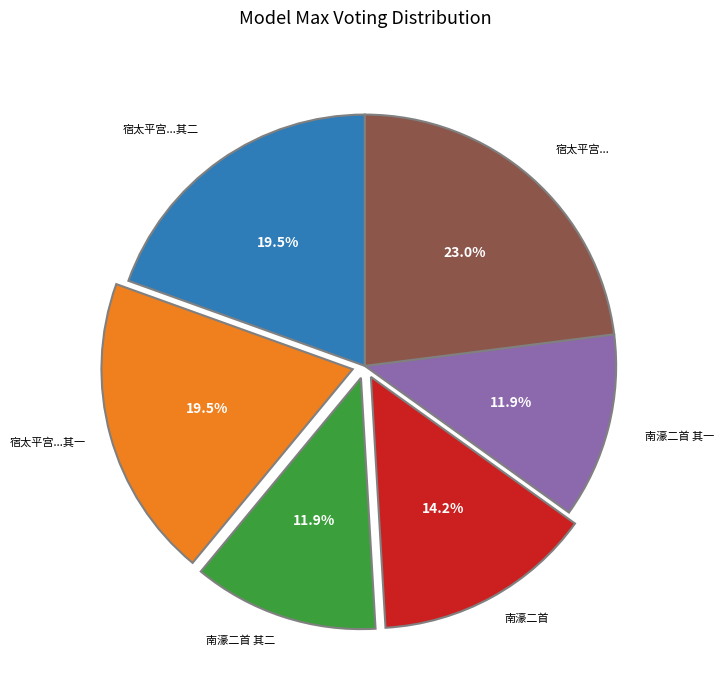

Is there any slice that represents more than half of the pie?

No